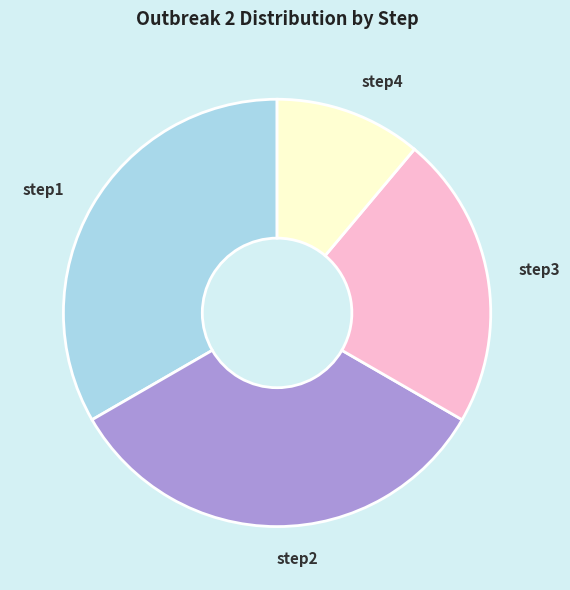

Is there any slice that represents more than half of the pie?

No